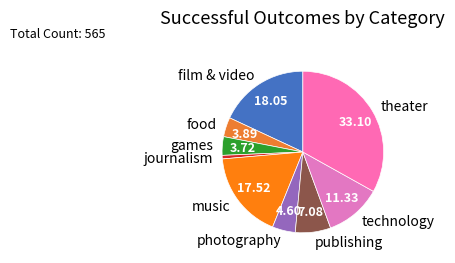

Is there any slice that represents more than half of the pie?

No